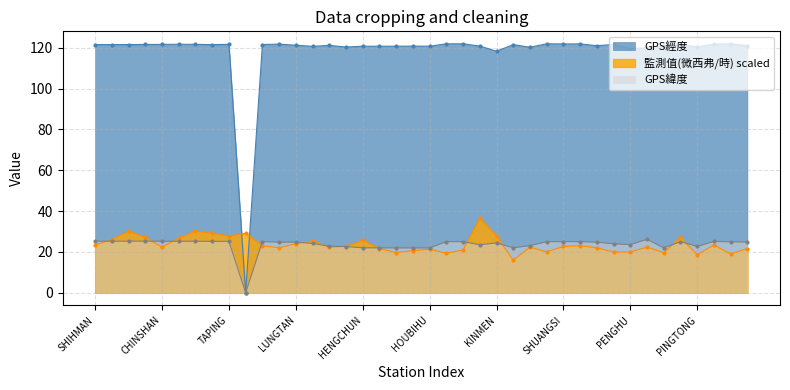

Rank the series at WANLI from lowest to highest value.

GPS經度, GPS緯度, 監測值(微西弗/時)